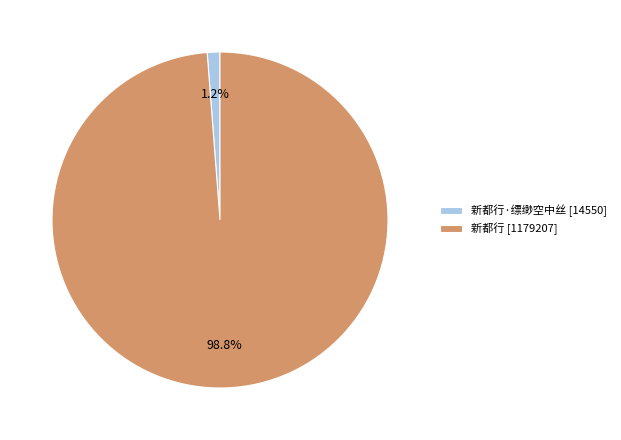

What is the majority slice?

新都行 [1179207]